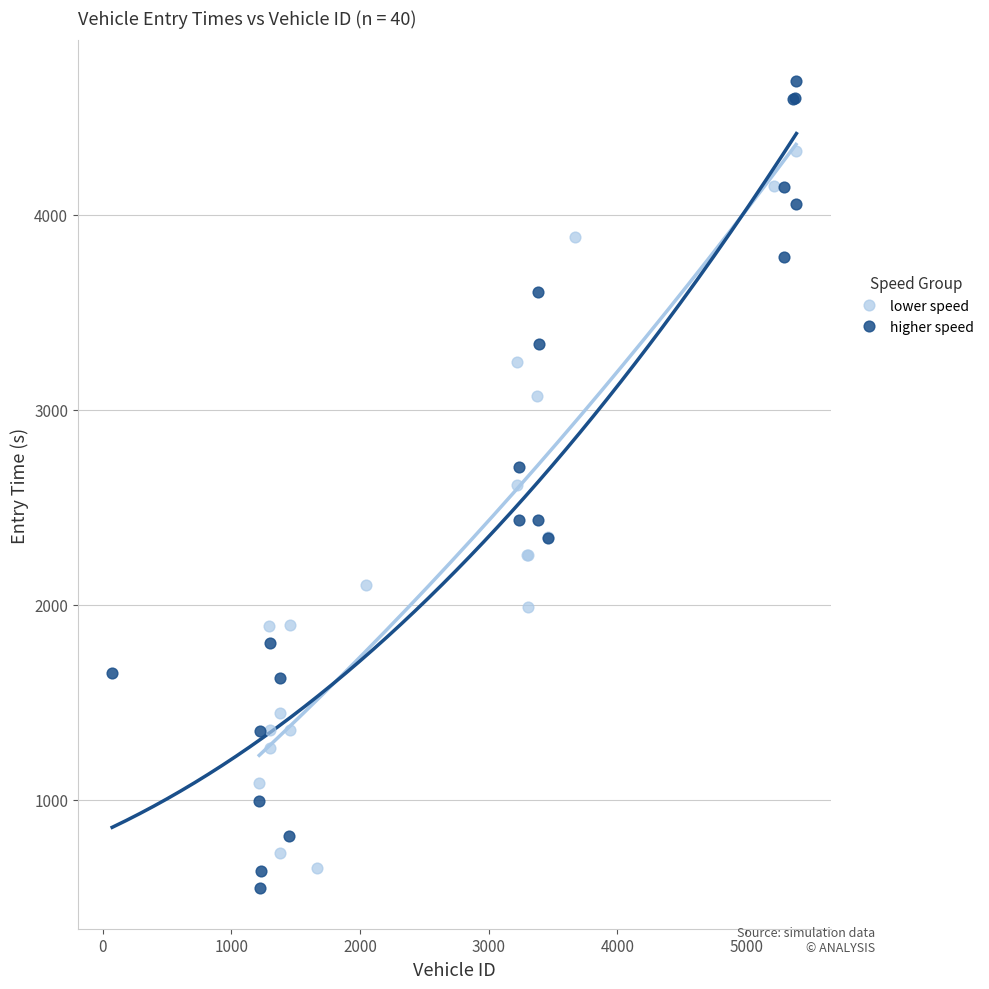

Which series contains the highest Y value?

higher speed